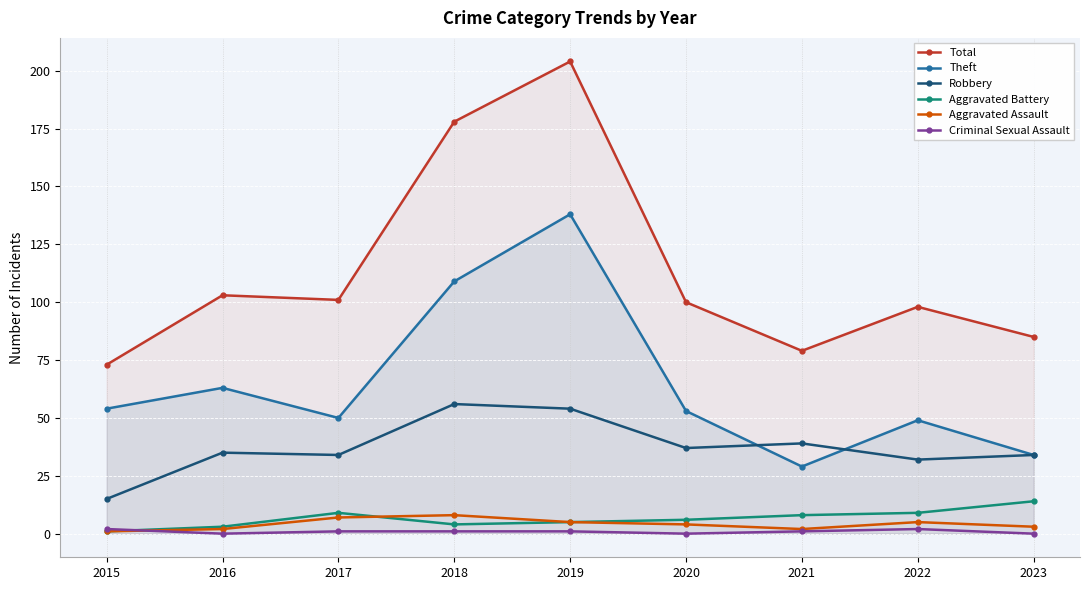

What is the value of the Robbery point at the 9th from the left?

34